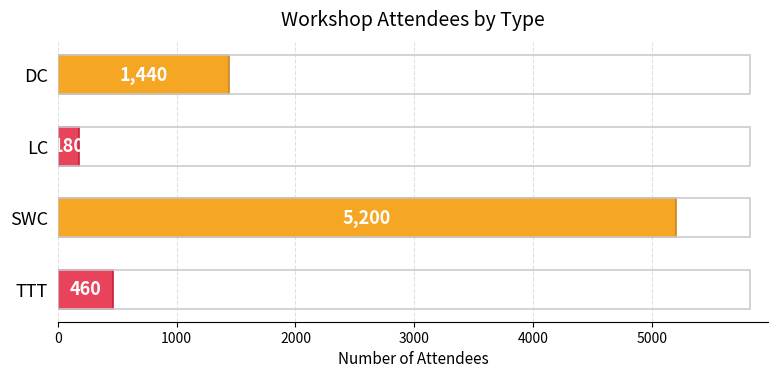

At which label is the value closest to 2690?

DC